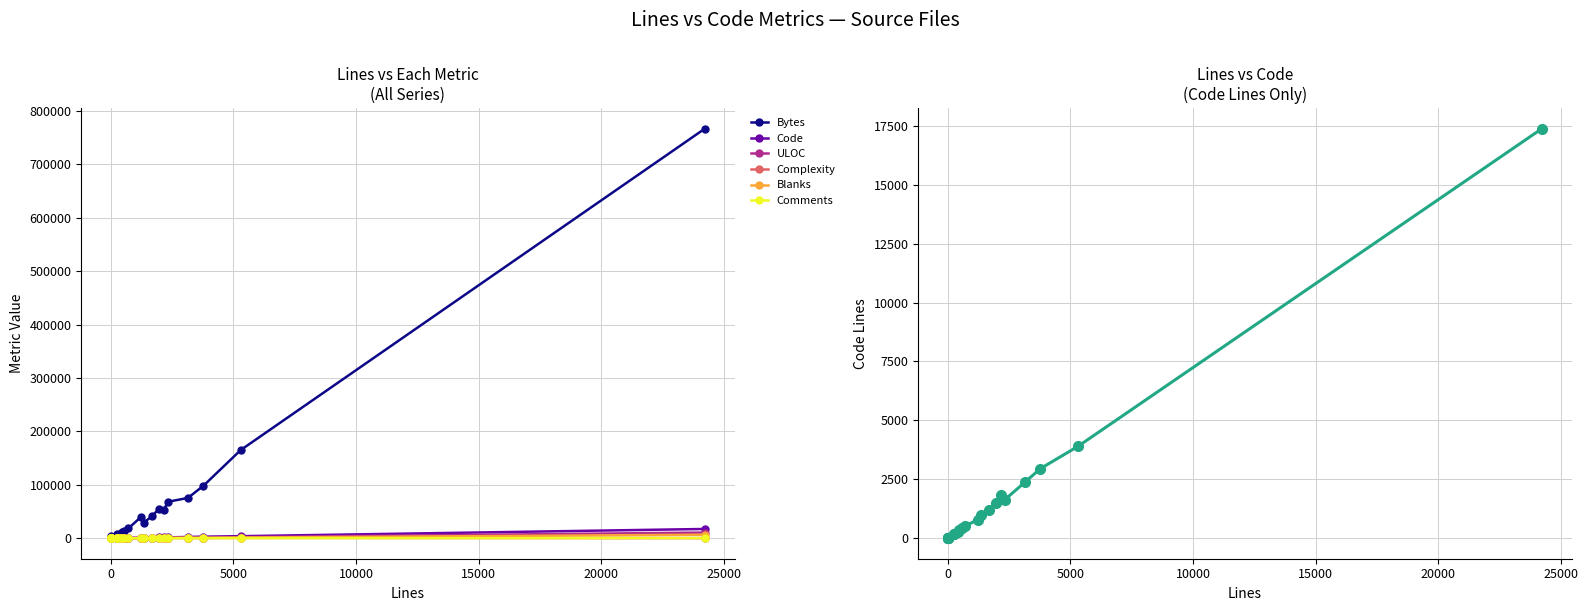

True or false: Comments and Complexity intersect in this chart.

True